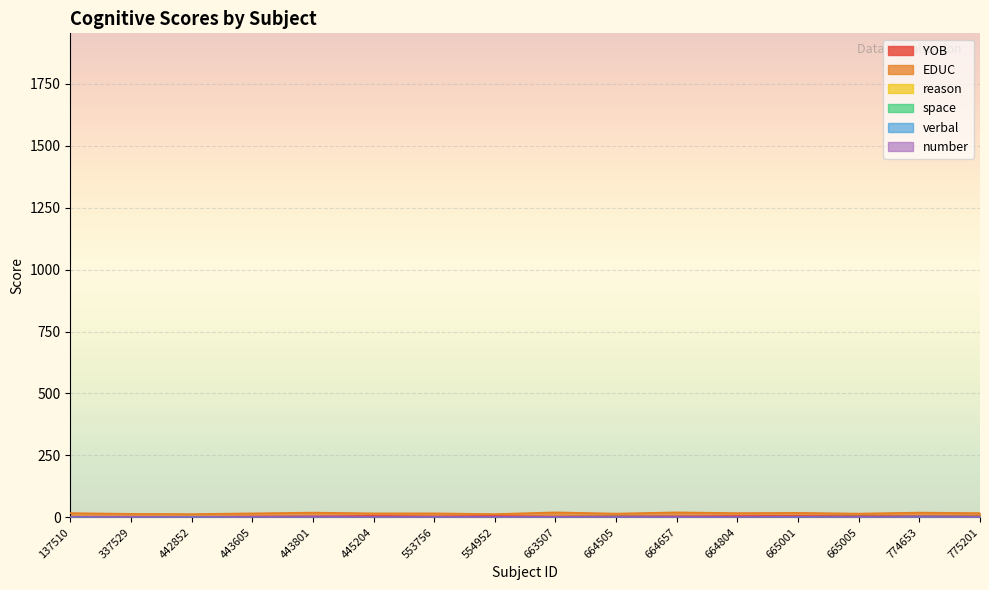

What is the maximum value shown in the chart?

20.0